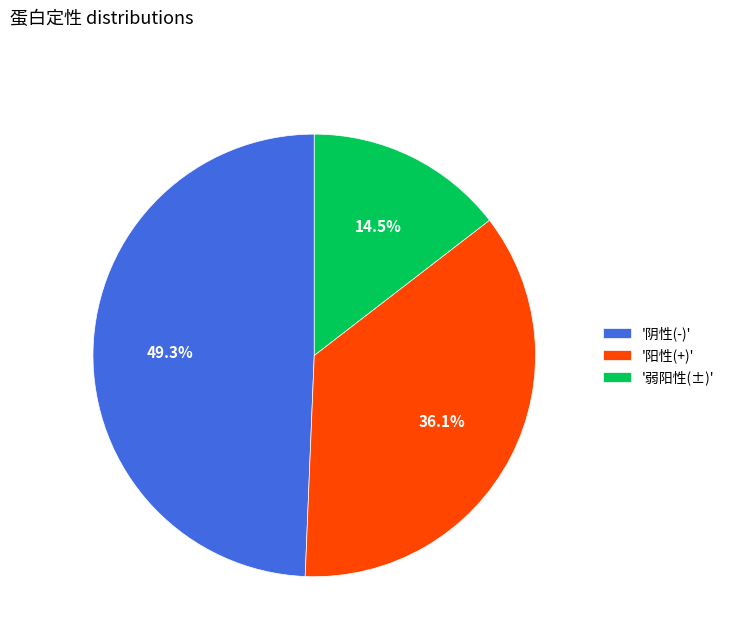

Count the number of slices in the pie.

3